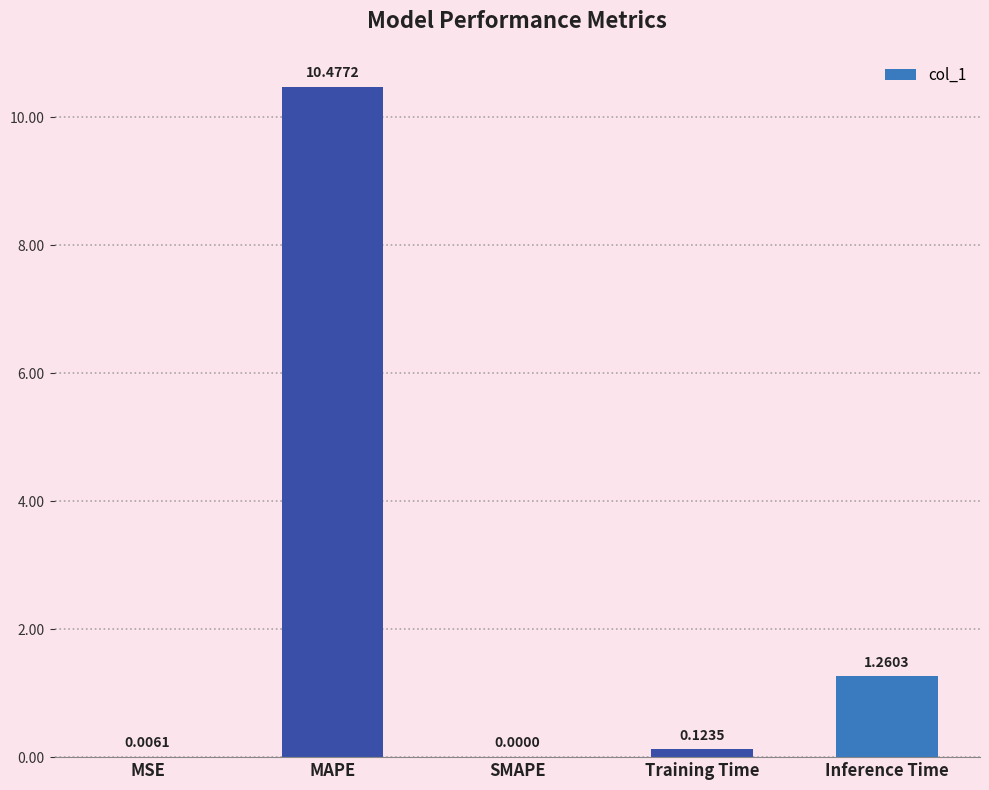

What is the sum of all values?

11.9